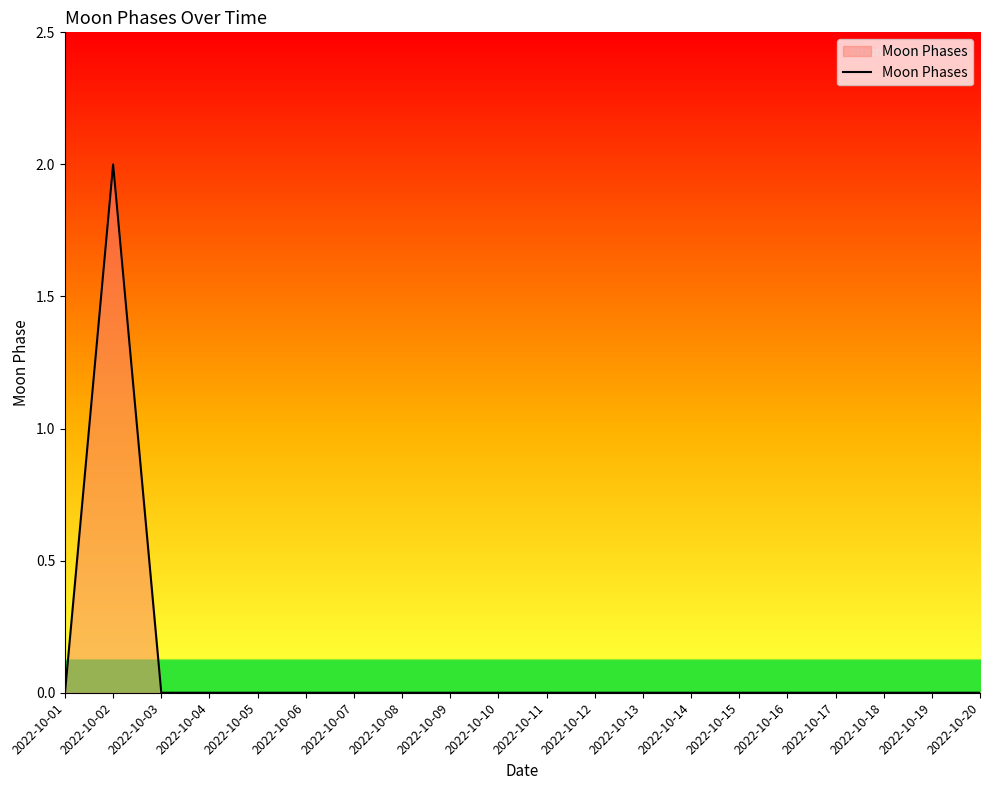

Which label corresponds to the largest value in the chart?

2022-10-02